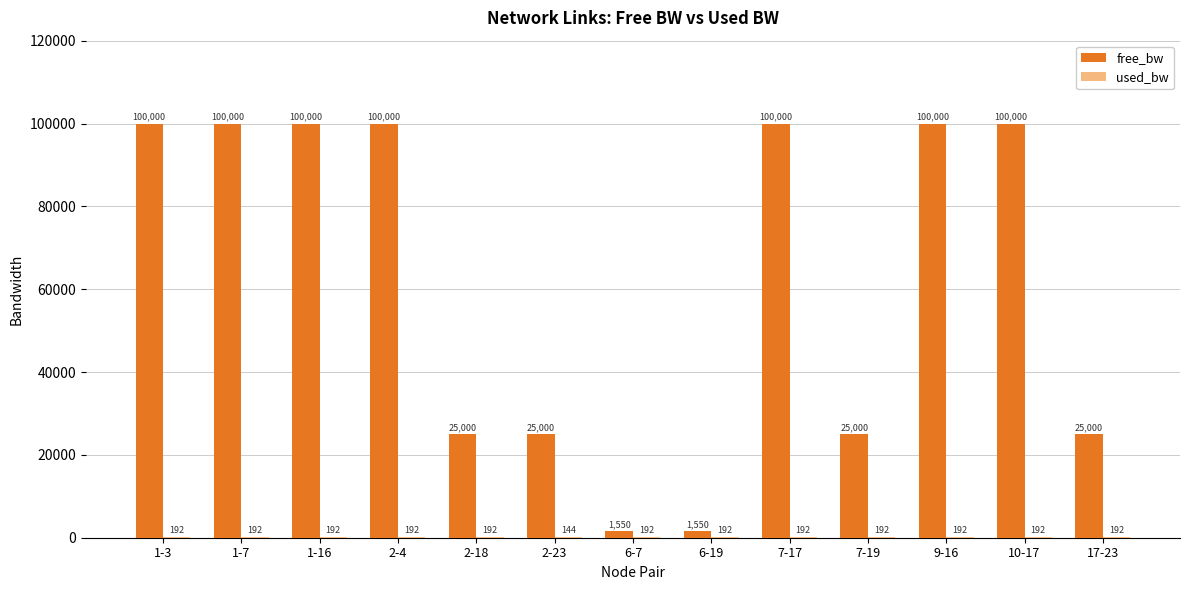

What is the highest value of the free_bw series?

99999.8